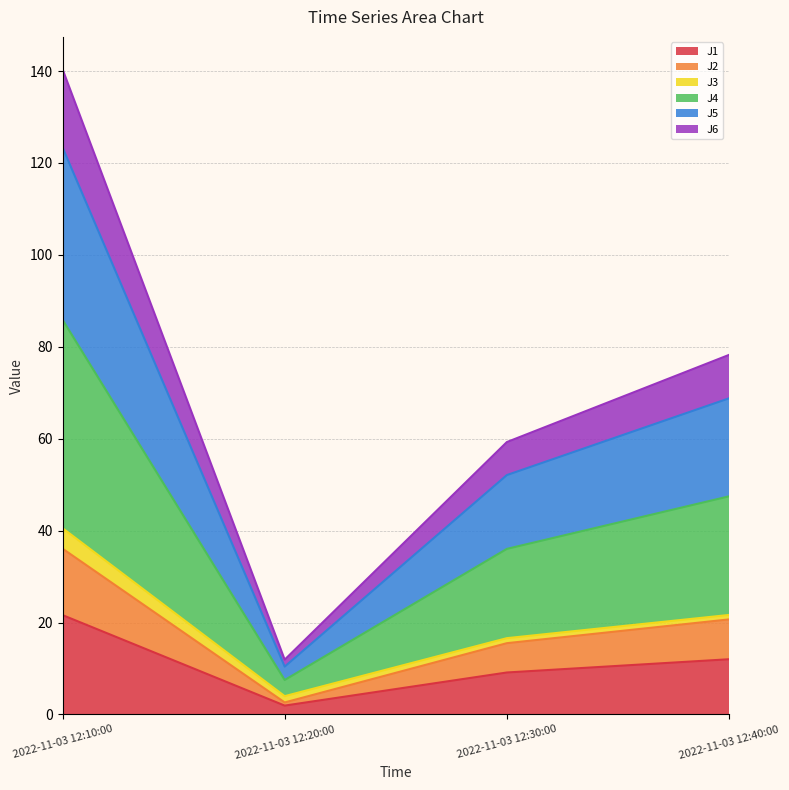

Rank the categories by J2 value from lowest to highest.

2022-11-03 12:20:00, 2022-11-03 12:30:00, 2022-11-03 12:40:00, 2022-11-03 12:10:00